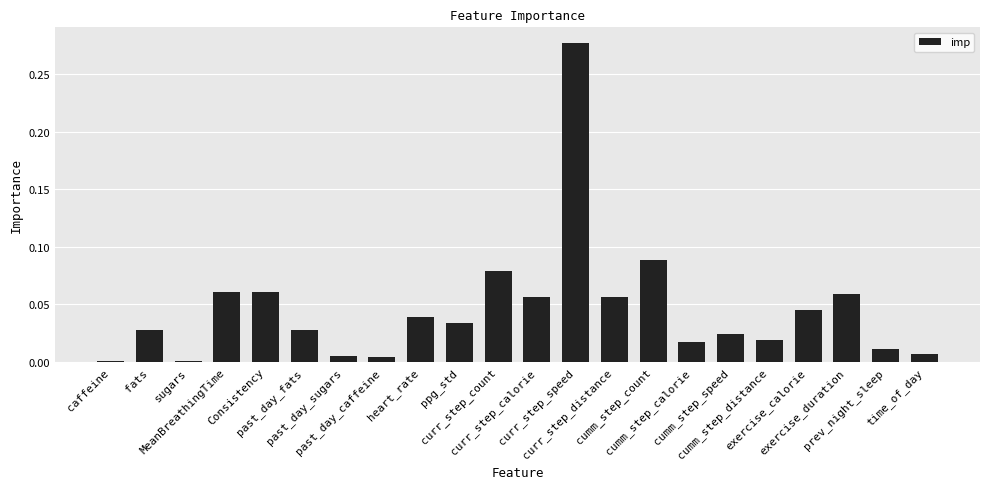

What is the sum of all values?

1.0